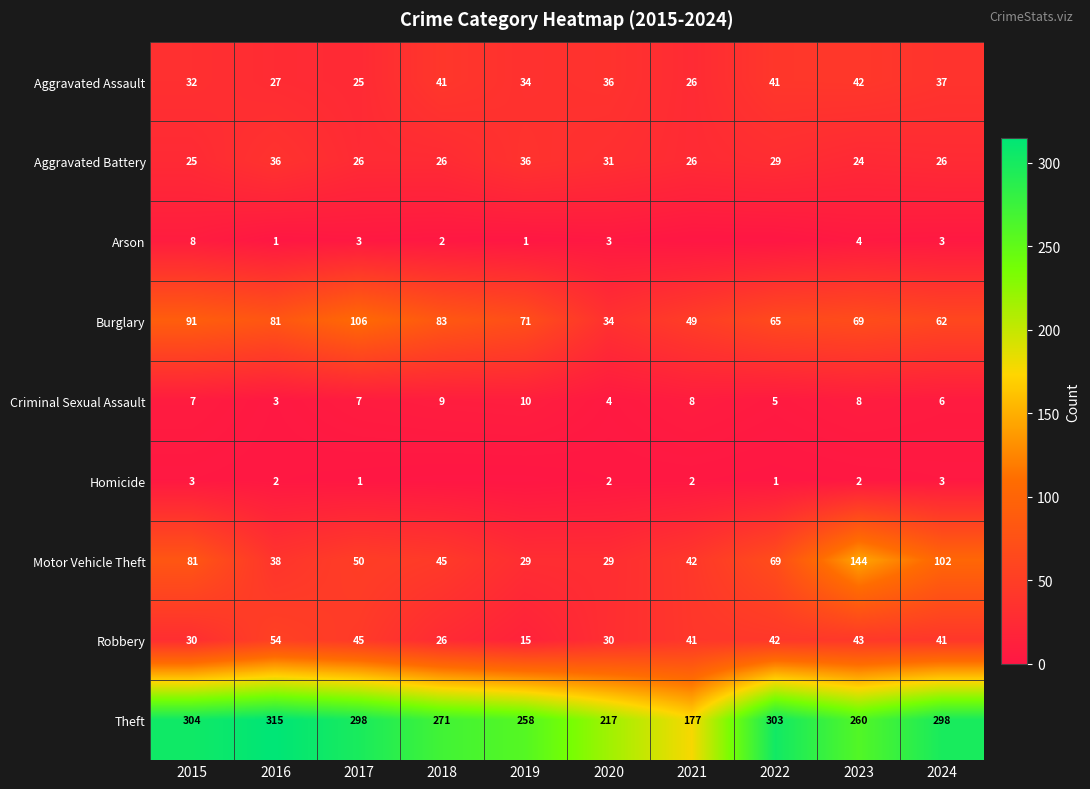

What is the spread (max minus min) of values at 2024?

295